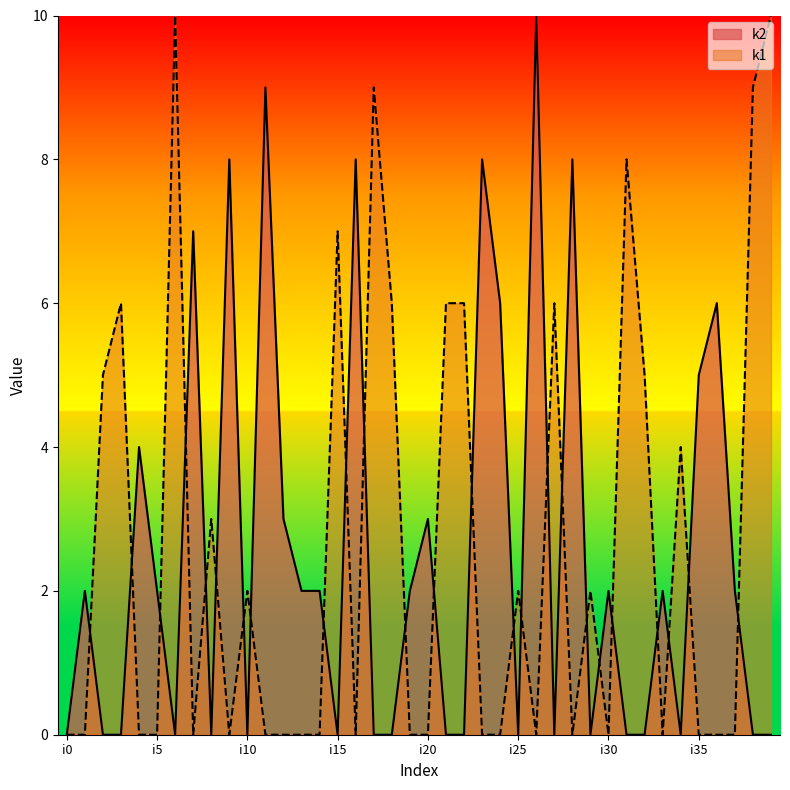

Is the value of k2 at i26 greater than the value of k1 at i0?

Yes